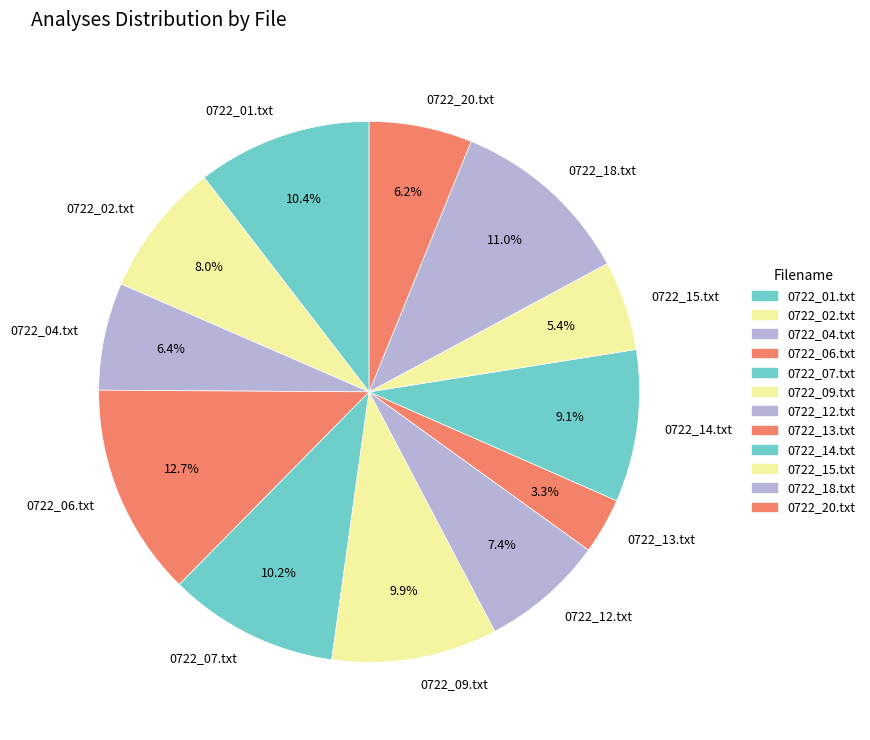

What is the largest slice in the pie chart?

0722_06.txt